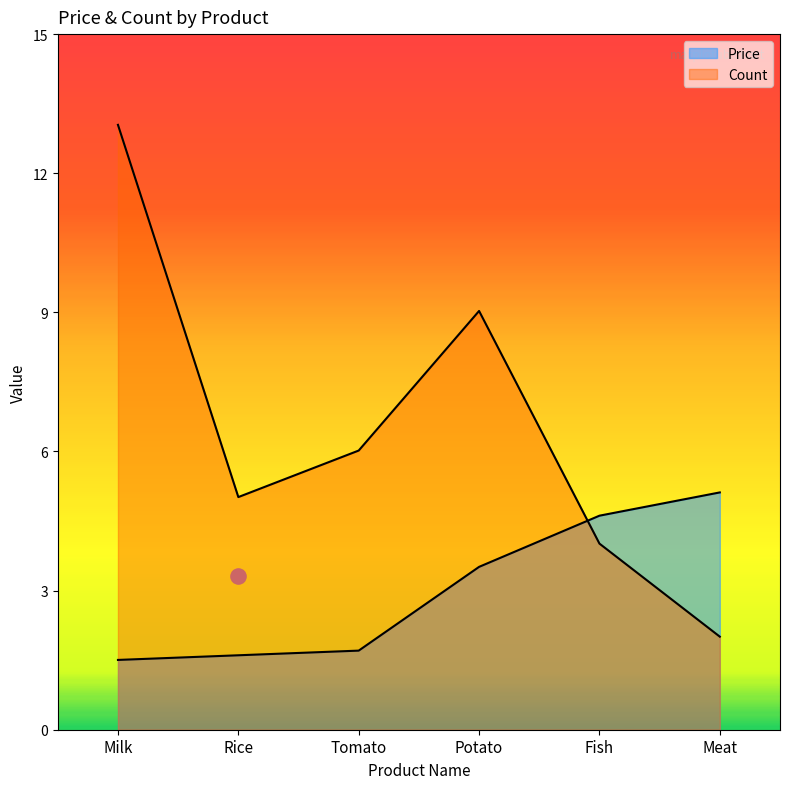

Is the value of Price at Meat greater than the value of Count at Fish?

Yes